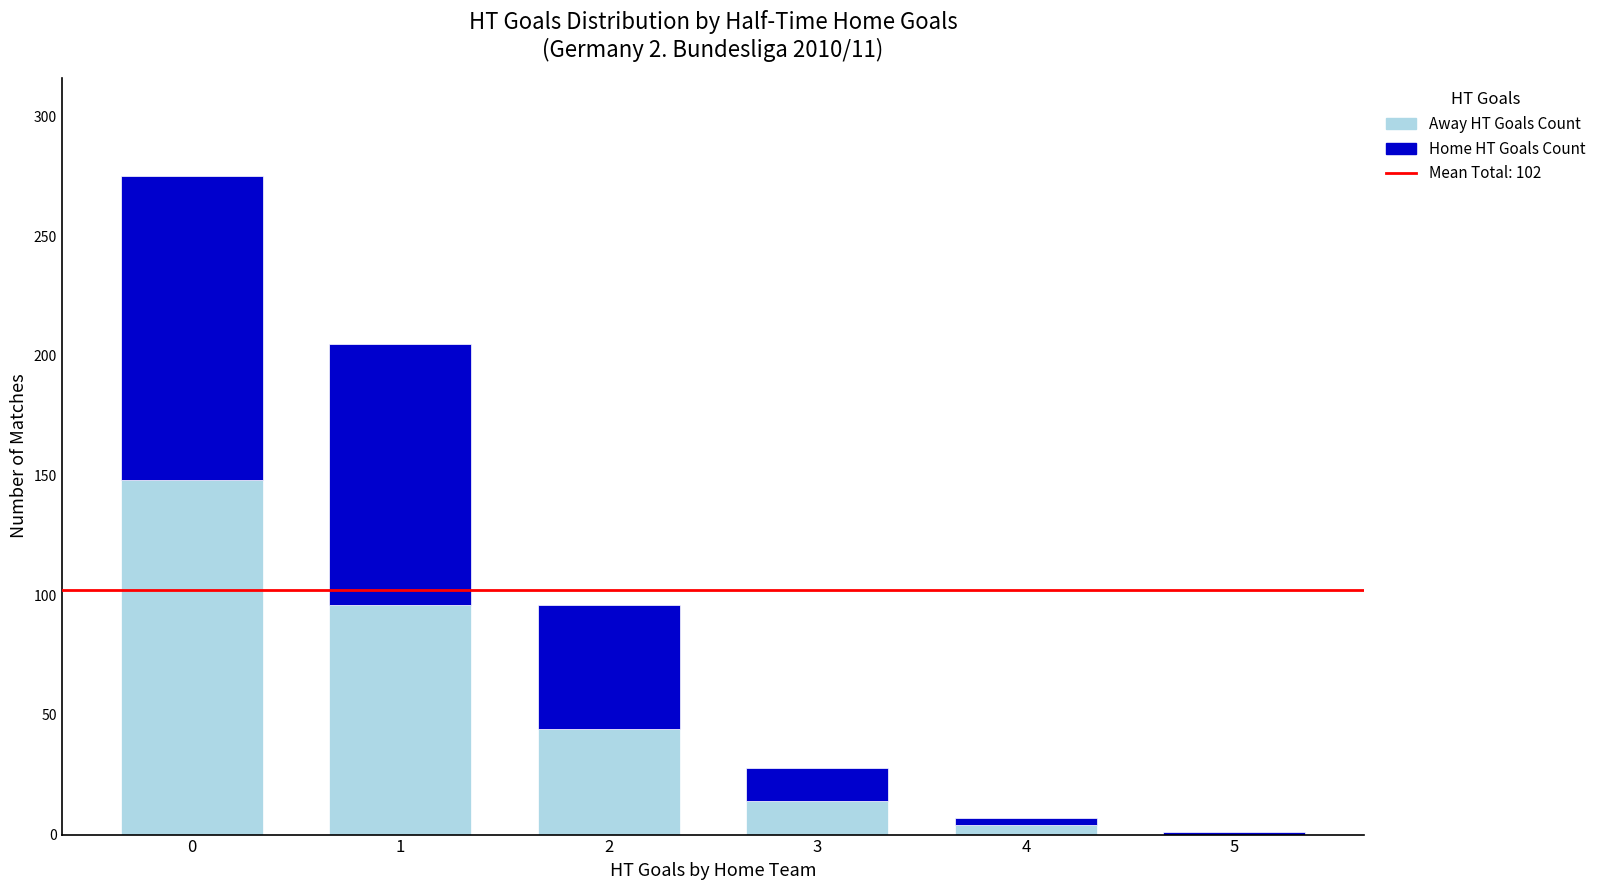

True or false: Away HT Goals Count has a value of 36 at 0.

False